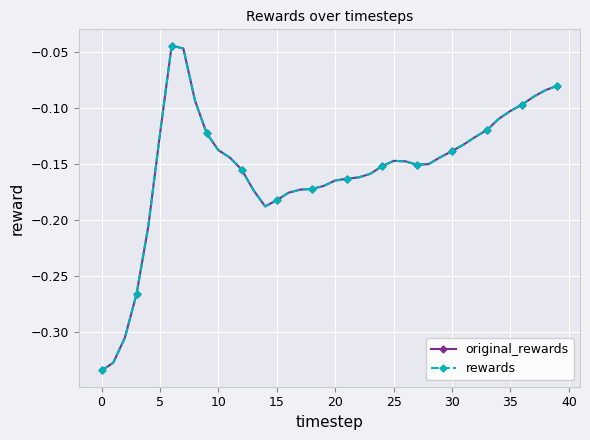

True or false: rewards and original_rewards intersect in this chart.

False